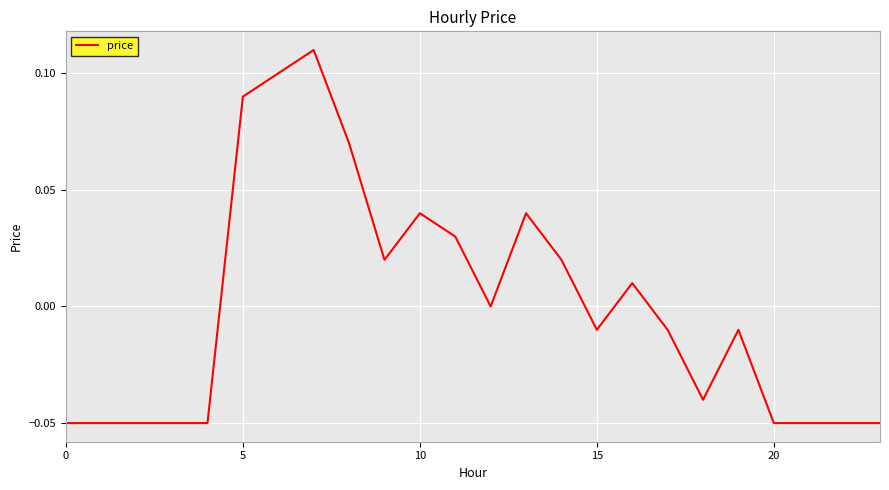

Does the chart have visible grid lines?

Yes